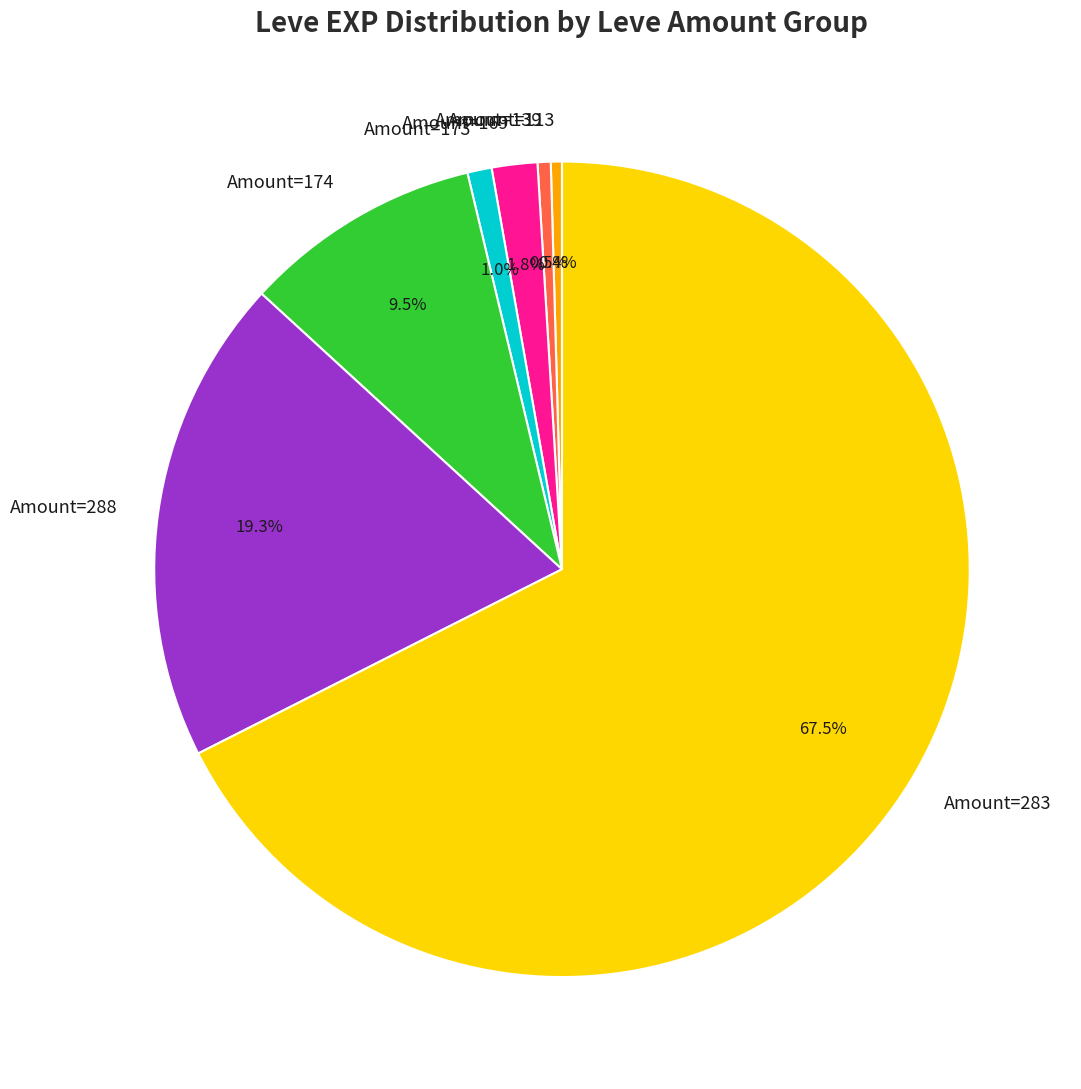

What is the total percentage of Amount=288 and Amount=169?

21.1%